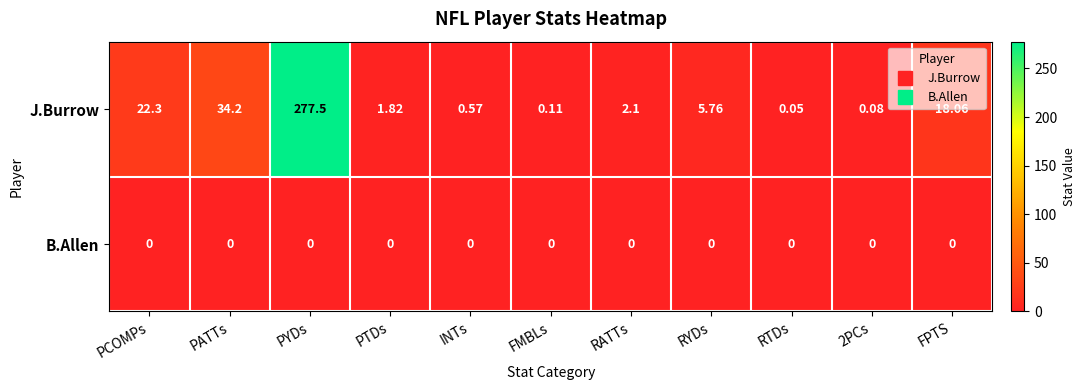

At which label does J.Burrow reach its minimum?

RTDs